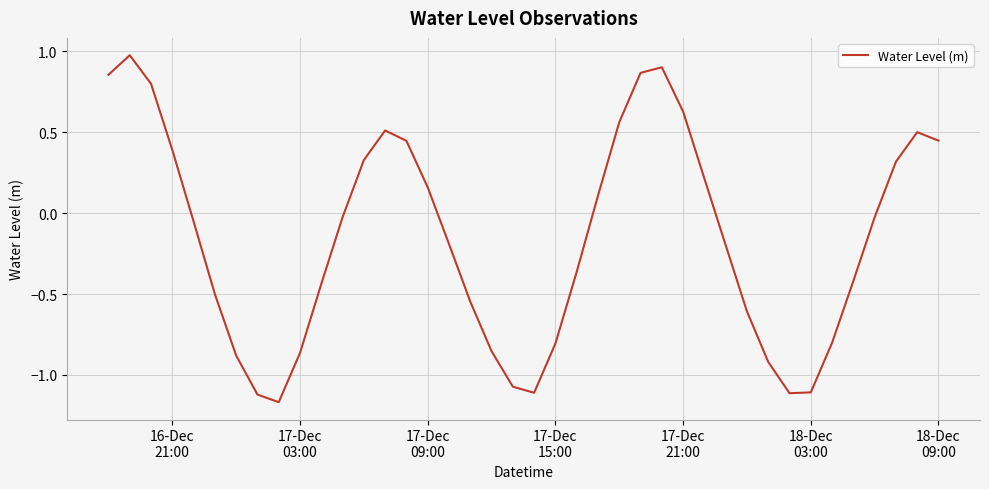

What is the difference between the maximum and minimum values?

2.1